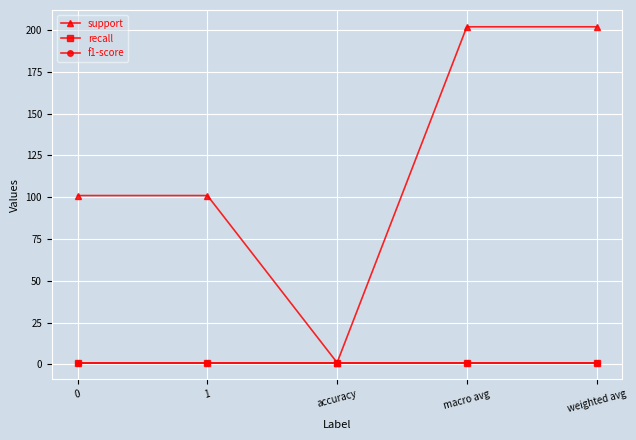

At 1, list the series in order from smallest to largest.

recall, f1-score, support